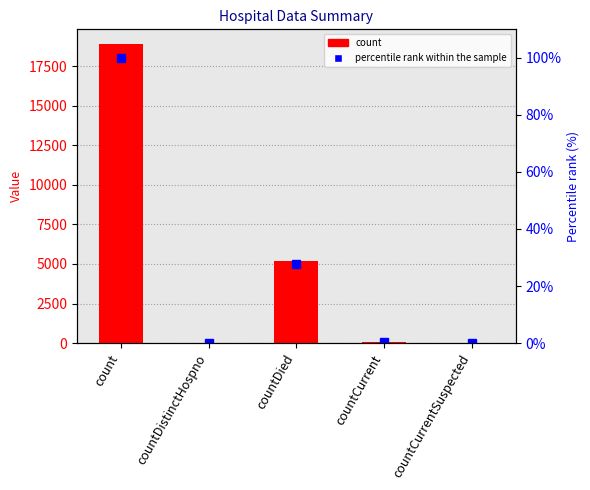

What is the difference between the maximum and minimum values in the count series?

18876.0